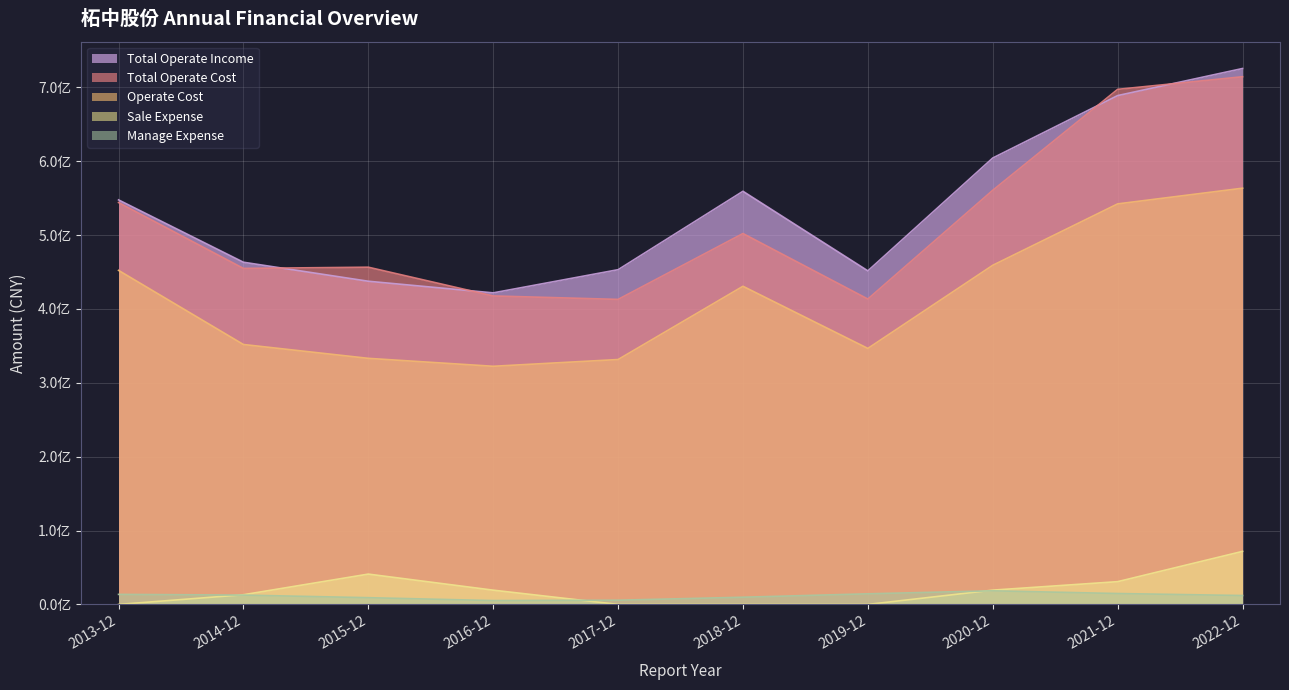

How many lines are shown in the chart?

5